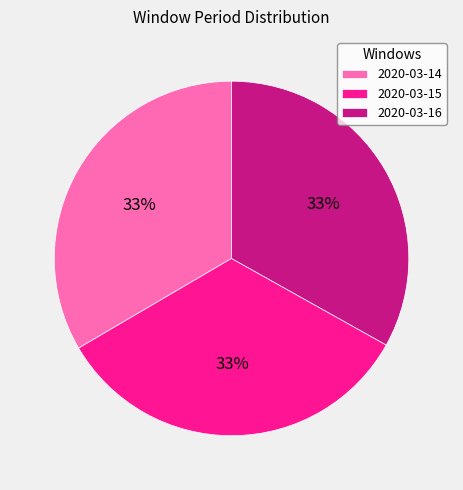

Is it true that 2020-03-14 is 33% of the pie?

True